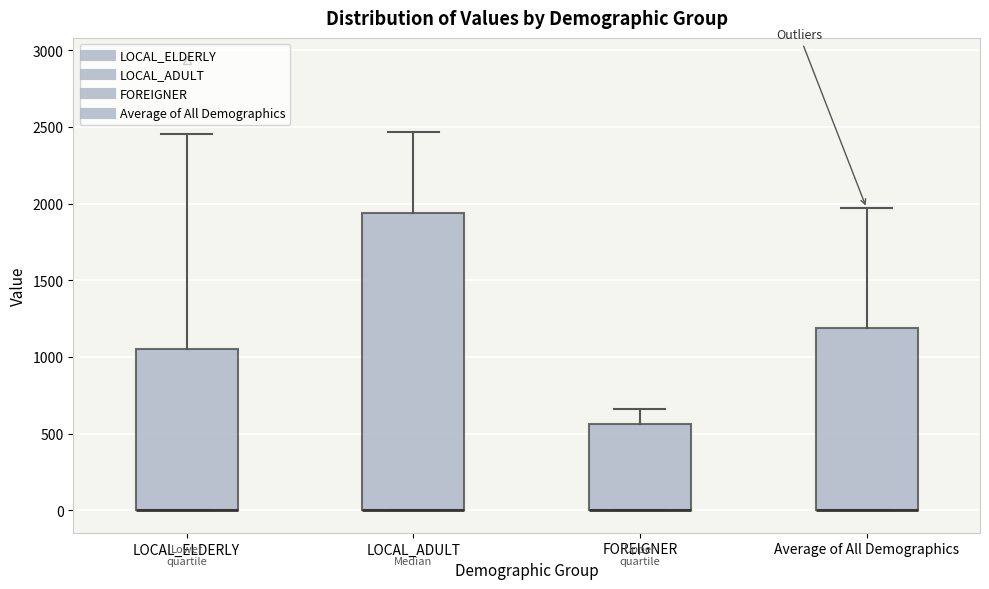

Which box is the tallest, from its lower edge to its upper edge?

LOCAL_ADULT